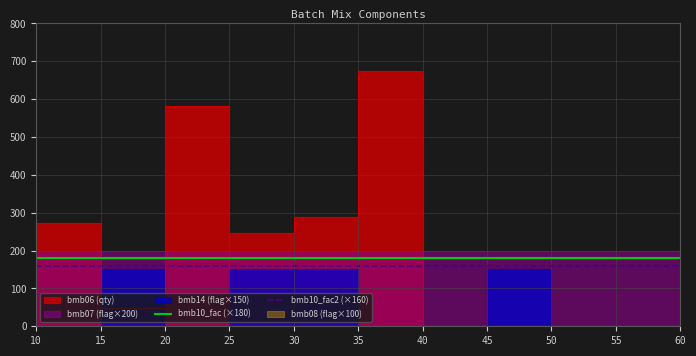

True or false: bmb10_fac2 (×160) and bmb10_fac (×180) cross at least once.

False